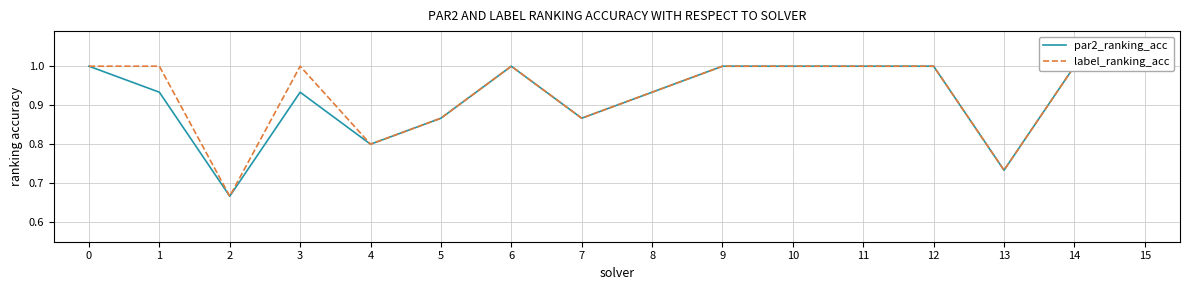

Reading left to right, extract all data points from this chart.

par2_ranking_acc: 1.0	0.9	0.7	0.9	0.8	0.9	1.0	0.9	0.9	1.0	1.0	1.0	1.0	0.7	1.0	1.0
label_ranking_acc: 1.0	1.0	0.7	1.0	0.8	0.9	1.0	0.9	0.9	1.0	1.0	1.0	1.0	0.7	1.0	1.0